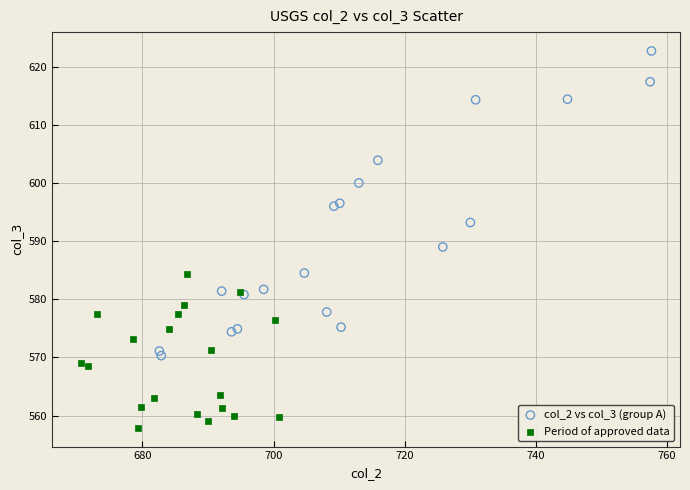

Which series has the largest Y range (max minus min)?

col_2 vs col_3 (group A)